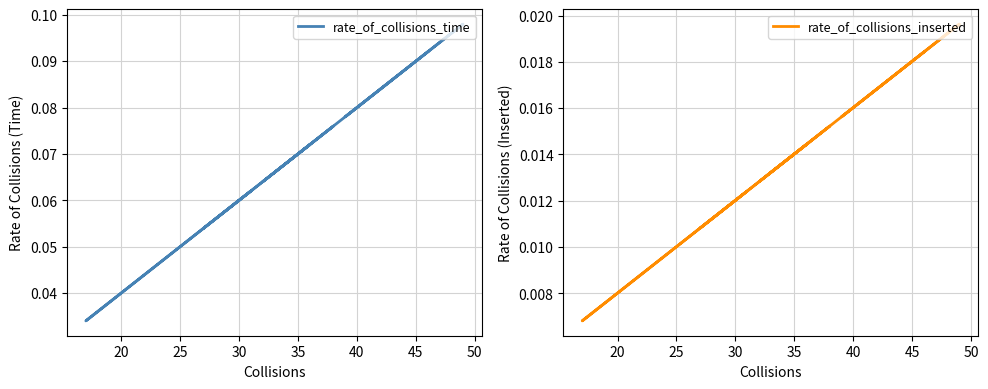

What are all the series names shown in the legend?

rate_of_collisions_time, rate_of_collisions_inserted